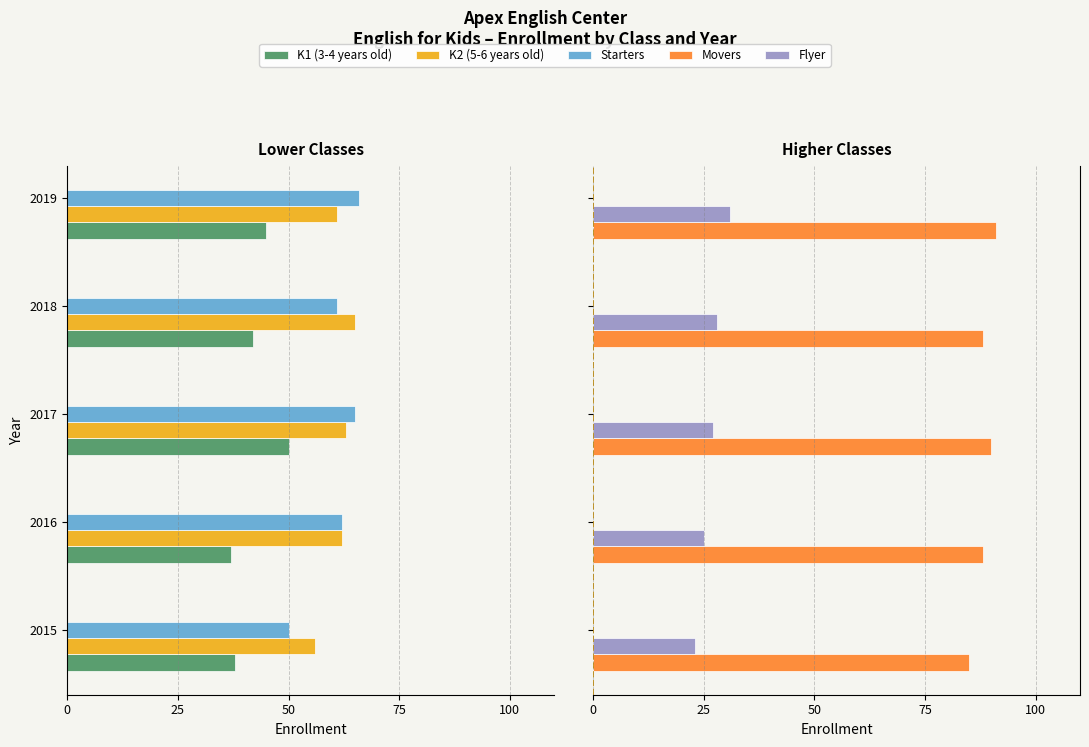

The value of Starters at 2018 is -103. True or false?

False